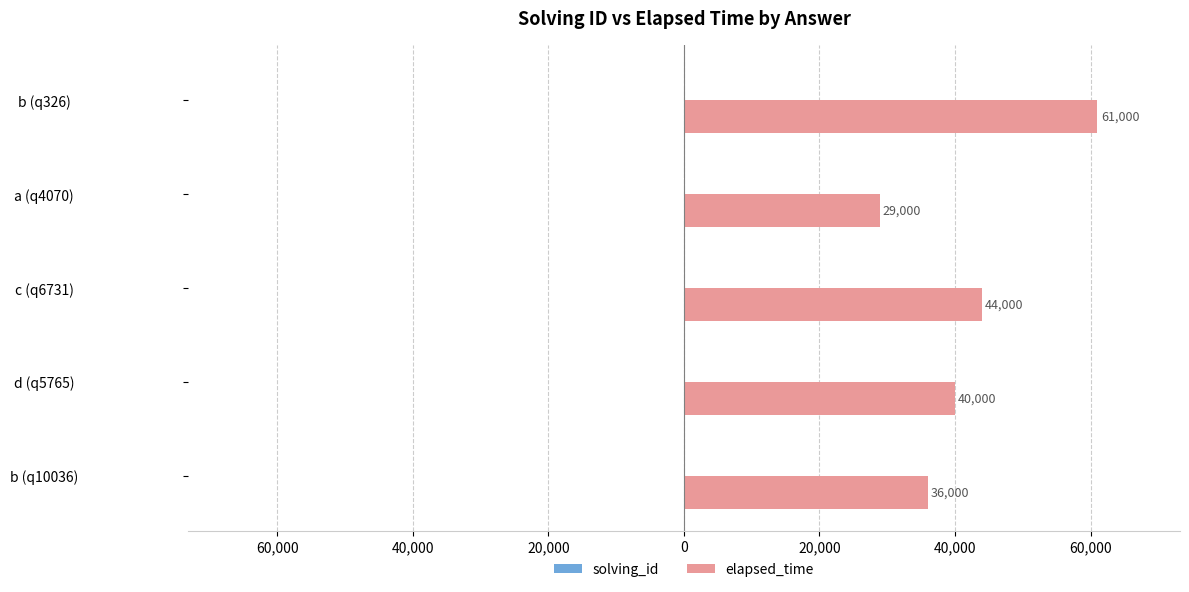

What is the maximum value shown in the chart?

61000